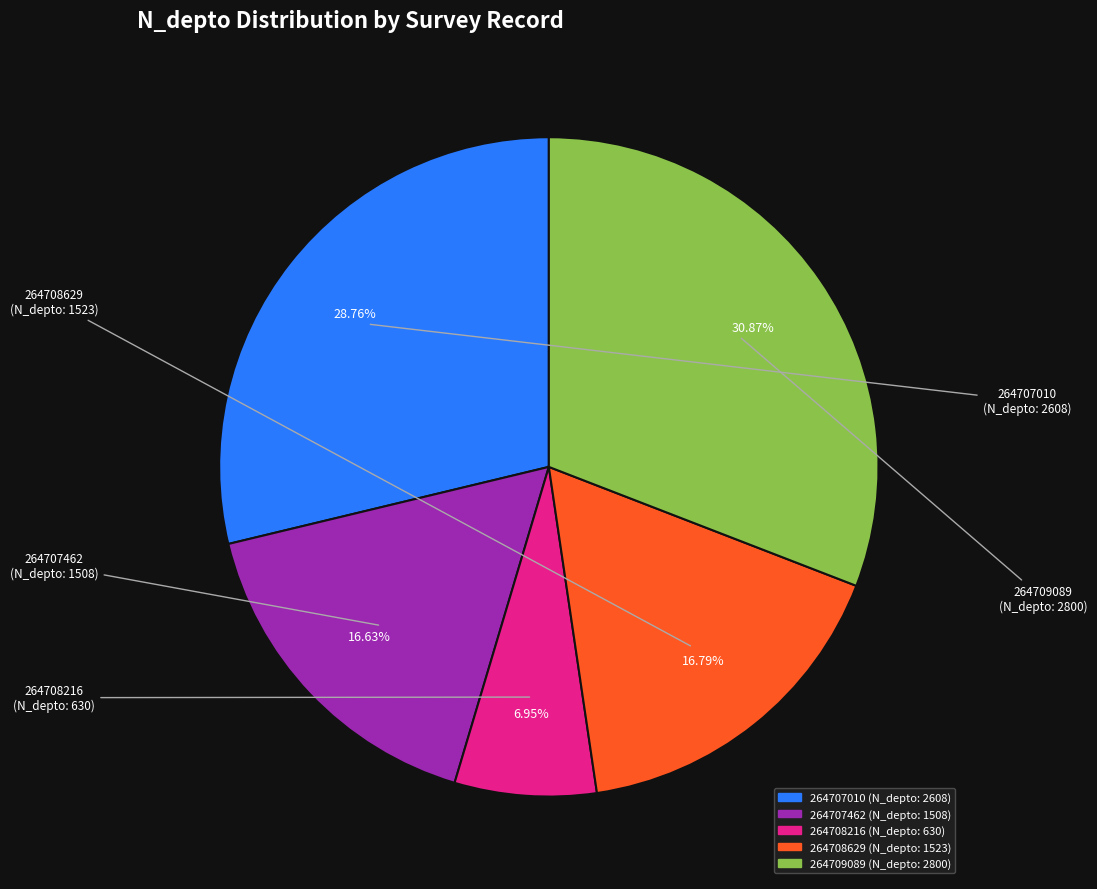

True or false: 264709089 accounts for 31% of the total.

True